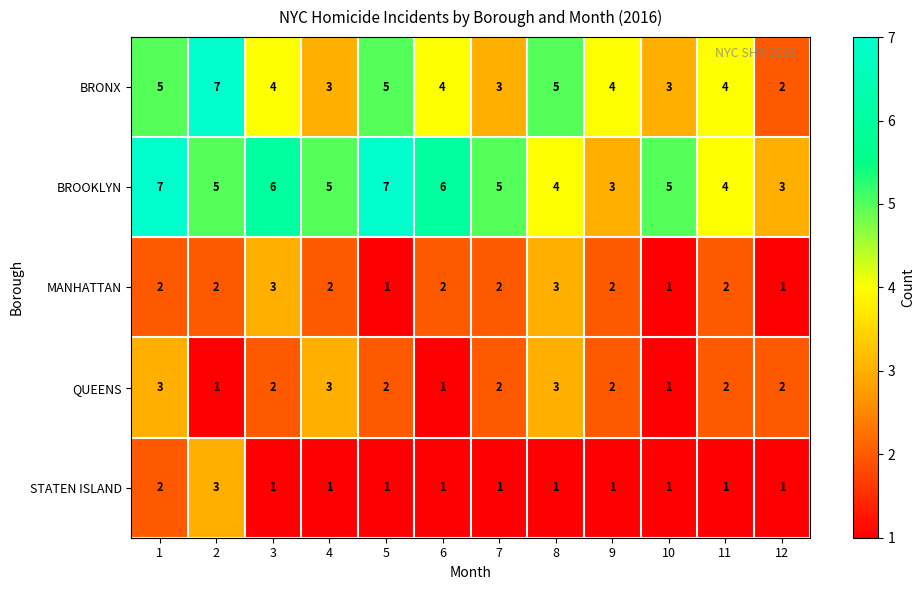

What is the sum of the QUEENS values at 12 and 9?

4